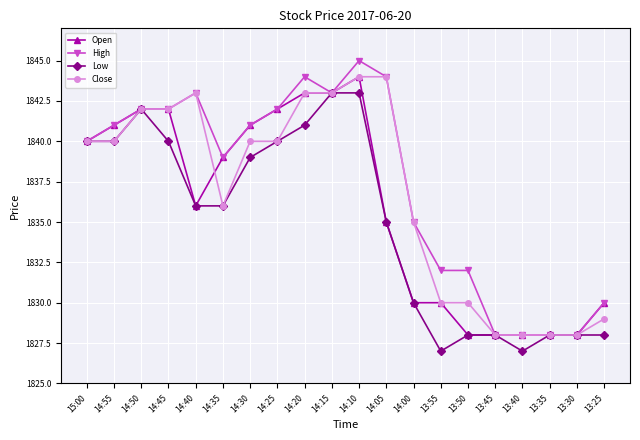

What is the value of the High point at the 15th from the left?

1832